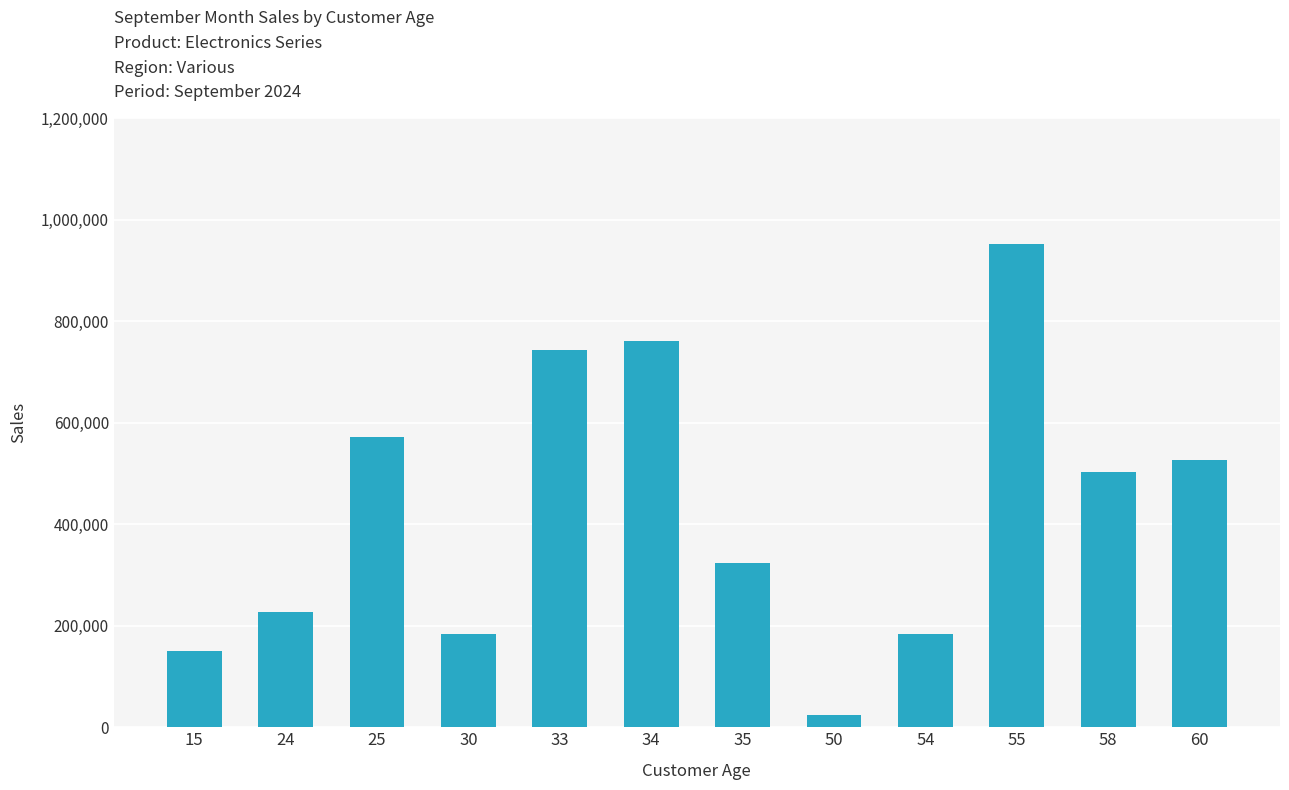

Approximately how many times larger is the value at 33 compared to 35?

2.3